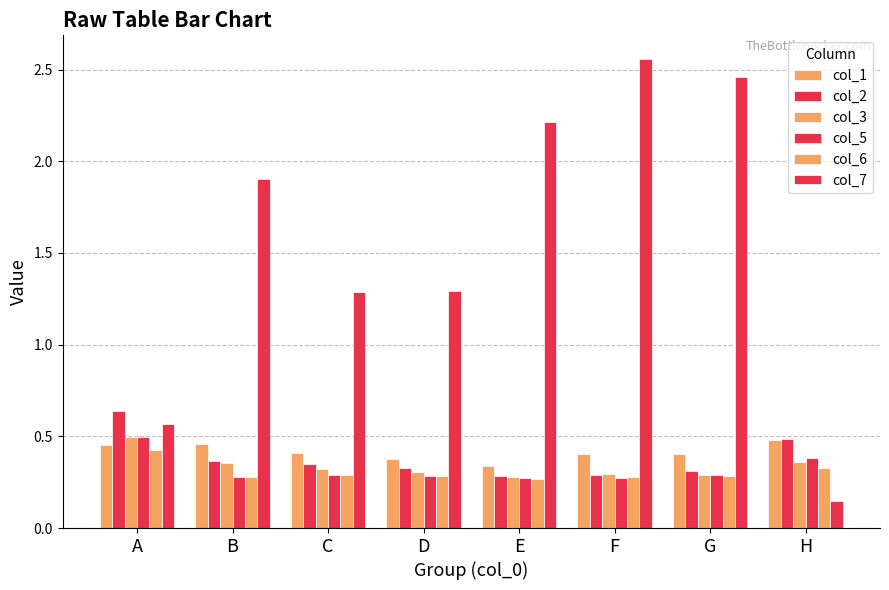

What is the difference between the maximum and minimum values in the col_1 series?

0.1